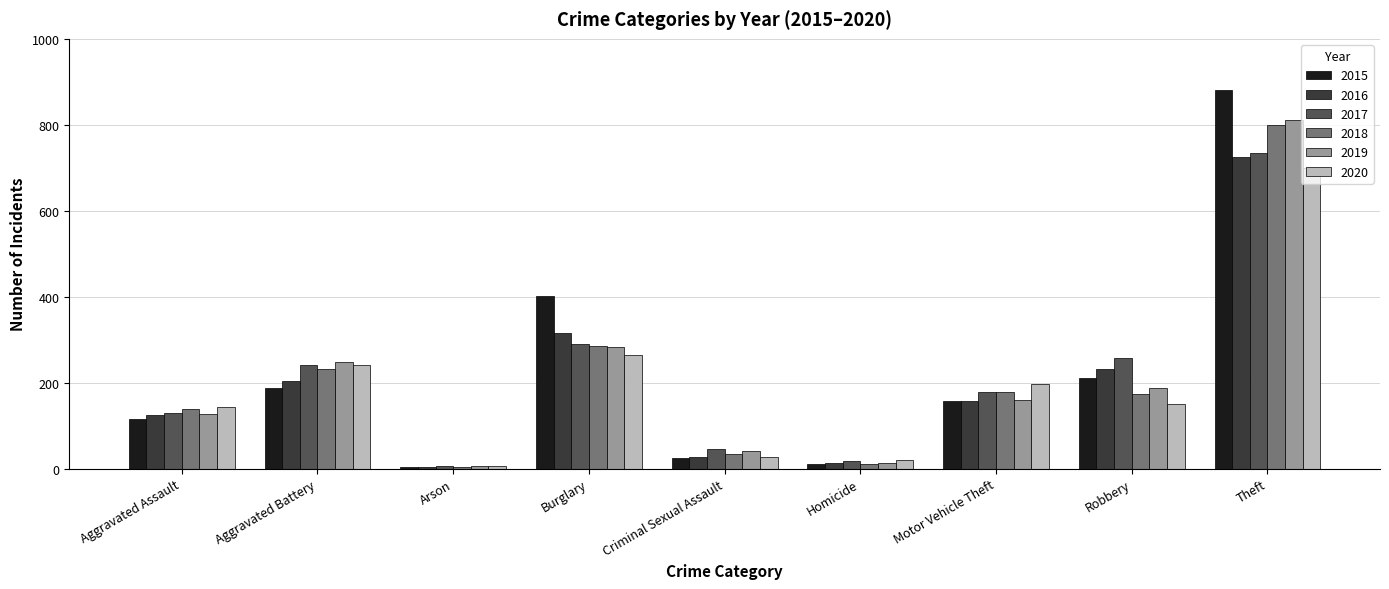

What is the label of the 2nd bar from the right?

Robbery